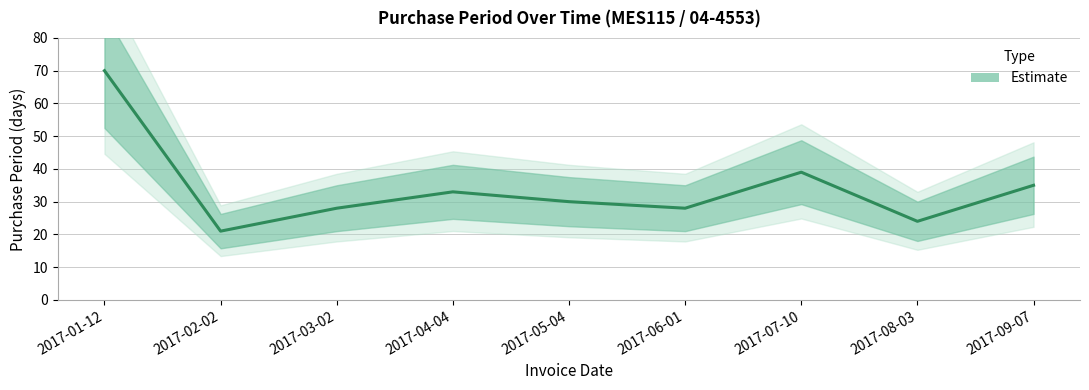

Is it true that the value at 2017-02-02 is 6?

False